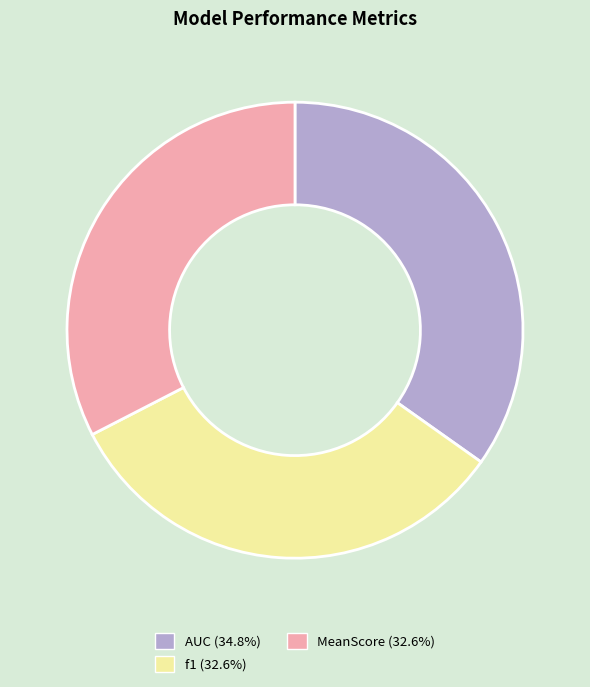

Combined, do MeanScore and AUC account for over 50%?

Yes